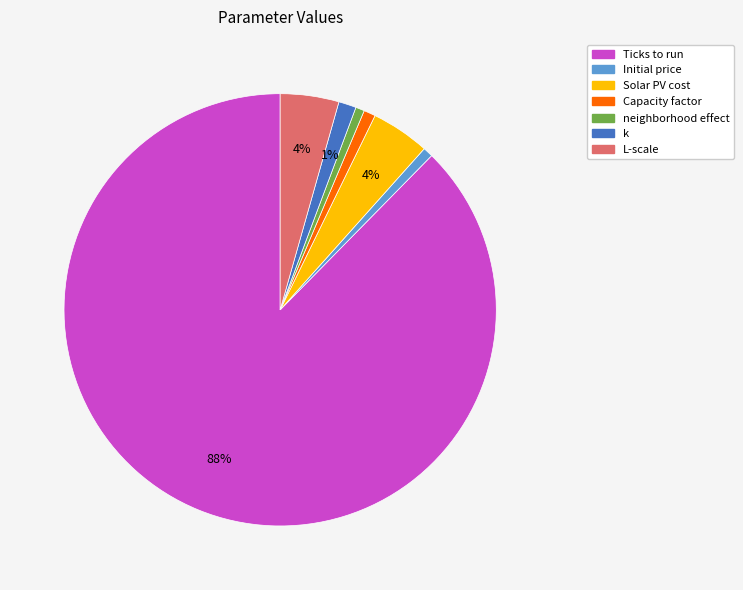

Which slice is the largest?

Ticks to run